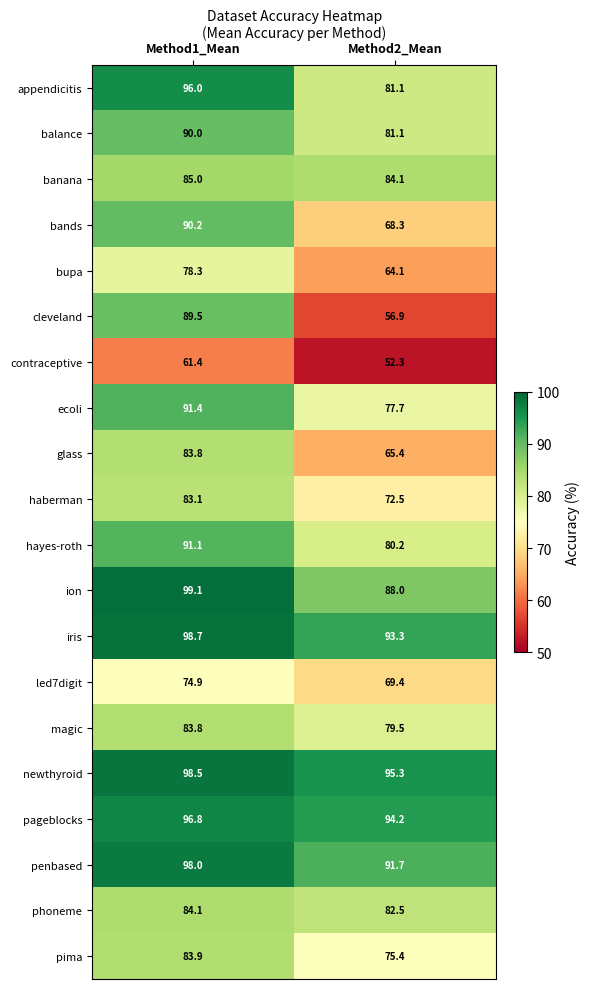

List the labels in order of banana value, smallest first.

Method2_Mean, Method1_Mean